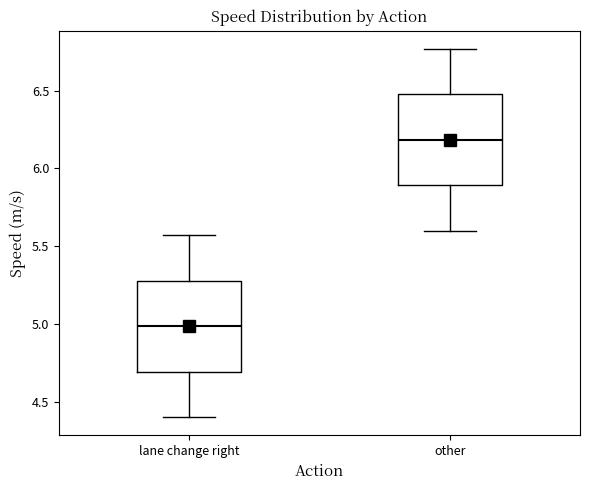

Reading left to right, transcribe this box plot: for each box, give where its median line is, the range the box spans, and where its two whiskers end, as read against the y-axis. The values are not printed on the chart, so give them approximately, as read against the axis.

lane change right: median 5.00, box 4.70 to 5.30, whiskers 4.40 to 5.55
other: median 6.20, box 5.90 to 6.50, whiskers 5.60 to 6.75